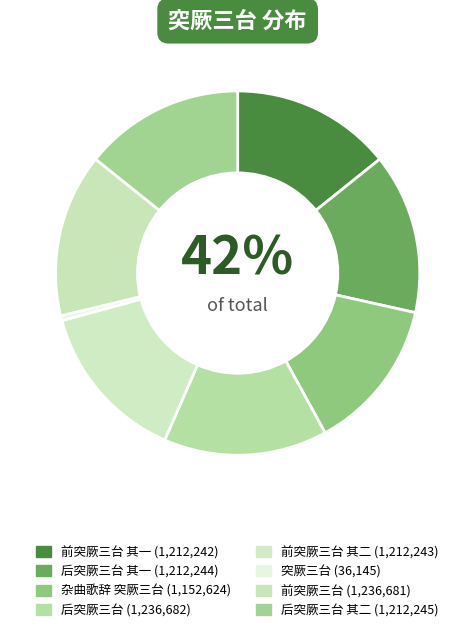

To the nearest percent, what is the difference between the 杂曲歌辞 突厥三台 and 后突厥三台 其一 slice percentages?

1%